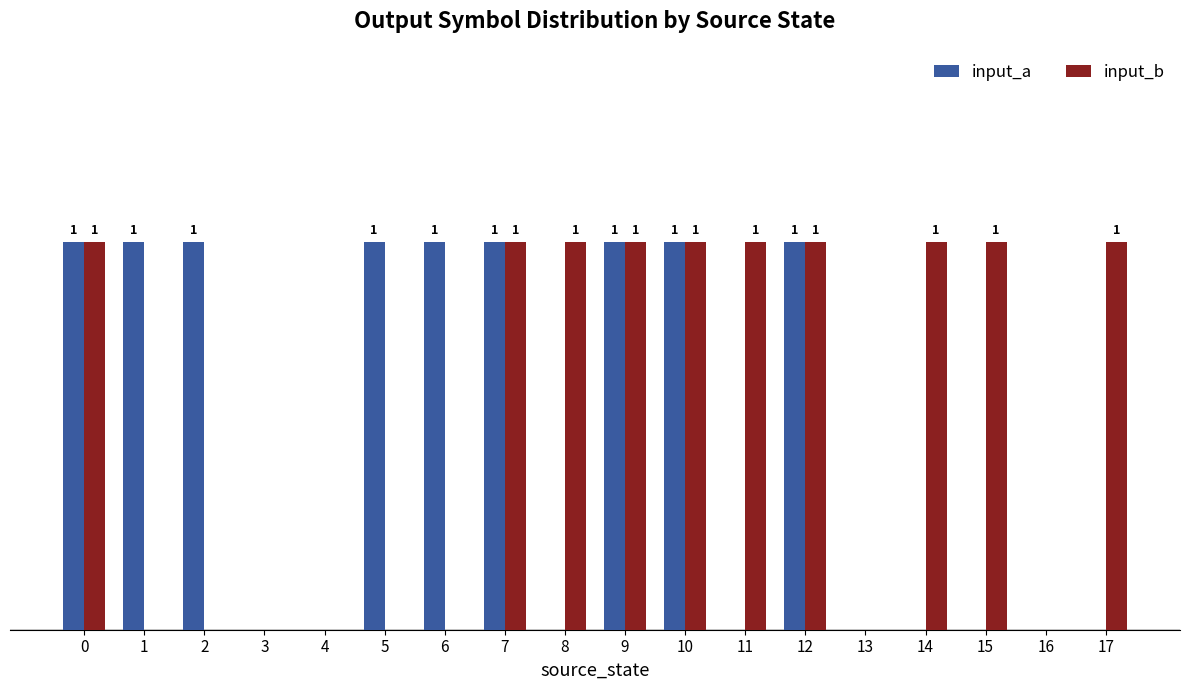

Is the value of input_b at 8 greater than the value of input_a at 17?

Yes